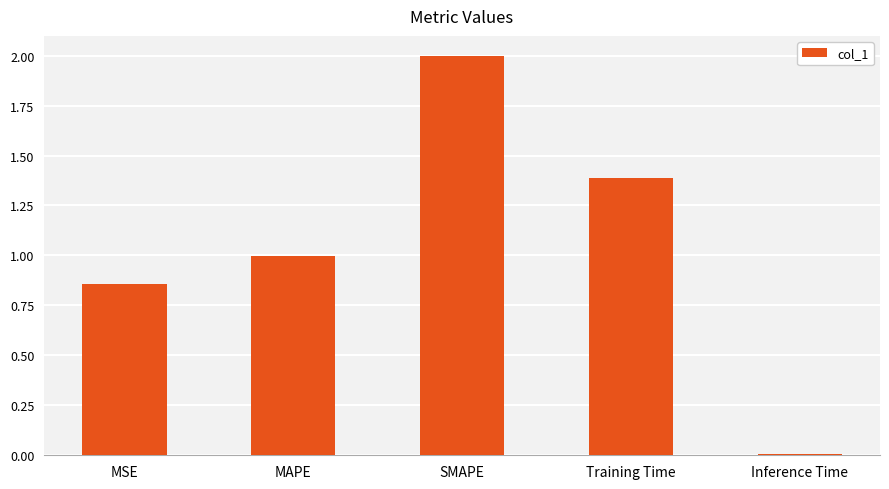

How many distinct data groups are displayed?

1